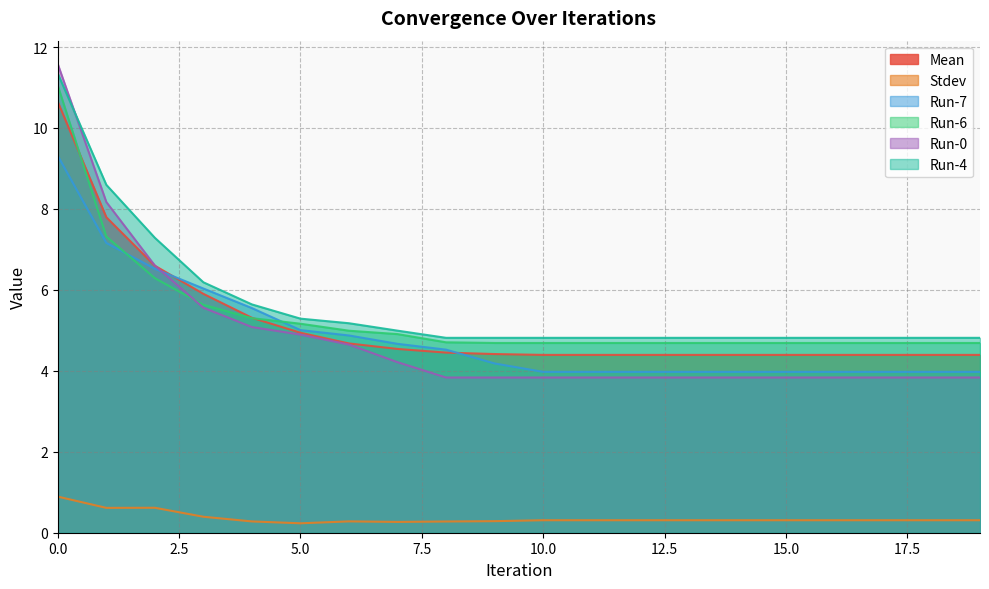

True or false: Run-4 and Mean intersect in this chart.

False